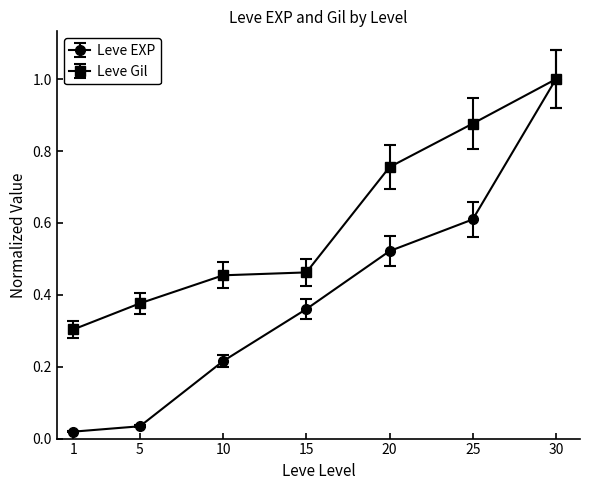

What are all the series names shown in the legend?

Leve EXP, Leve Gil